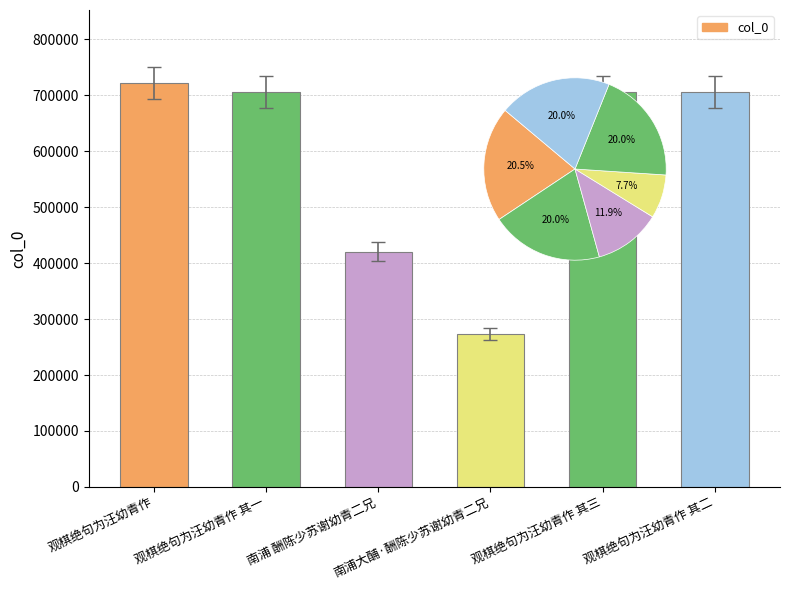

Rank the categories by value from highest to lowest.

观棋绝句为汪幼青作, 观棋绝句为汪幼青作 其三, 观棋绝句为汪幼青作 其二, 观棋绝句为汪幼青作 其一, 南浦 酬陈少苏谢幼青二兄, 南浦大酺·酬陈少苏谢幼青二兄